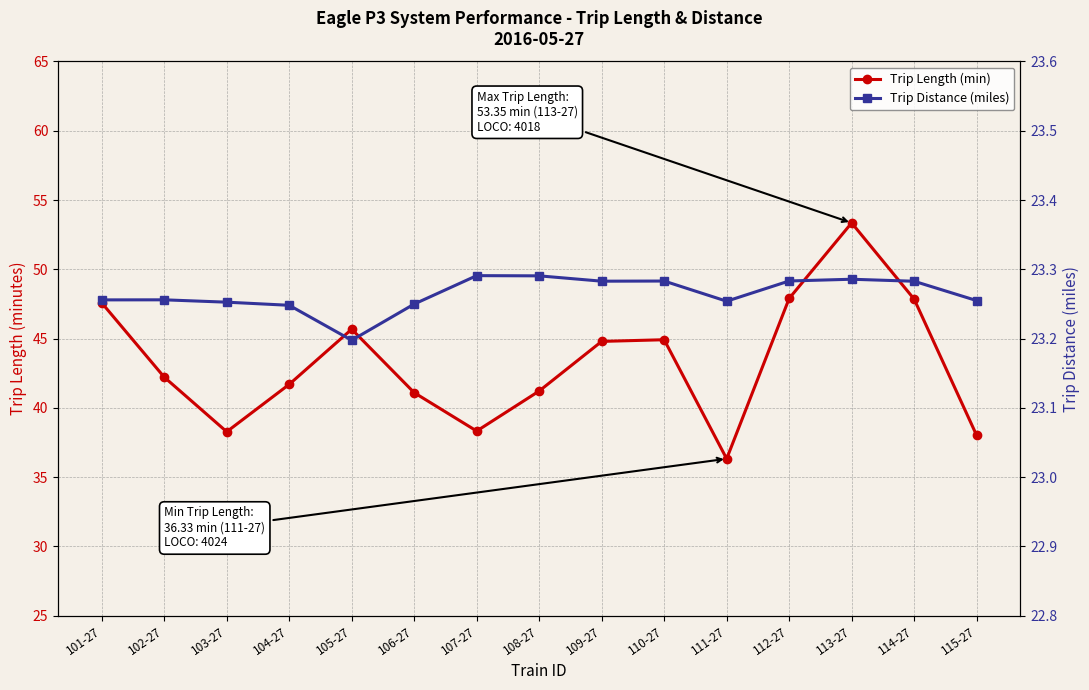

At which label does Trip Distance (miles) reach its peak?

107-27